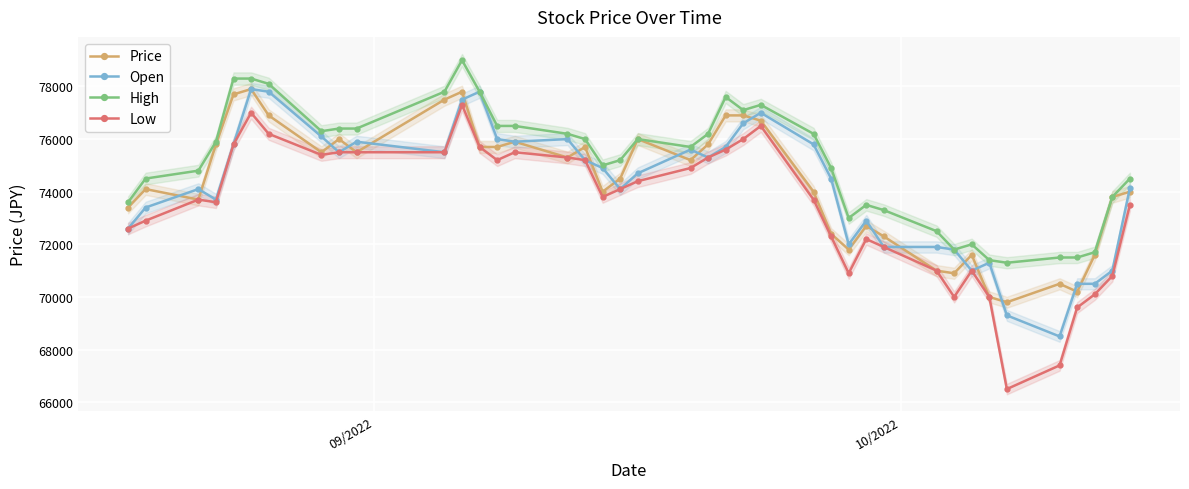

What are all the series names shown in the legend?

Price, Open, High, Low